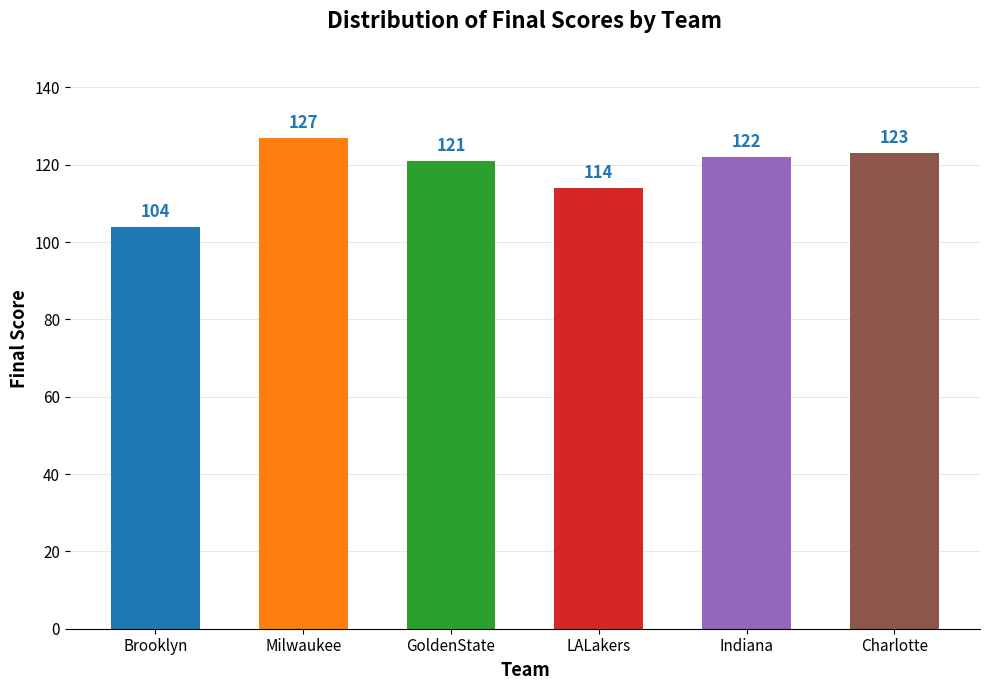

List the labels in order of value, smallest first.

Brooklyn, LALakers, GoldenState, Indiana, Charlotte, Milwaukee